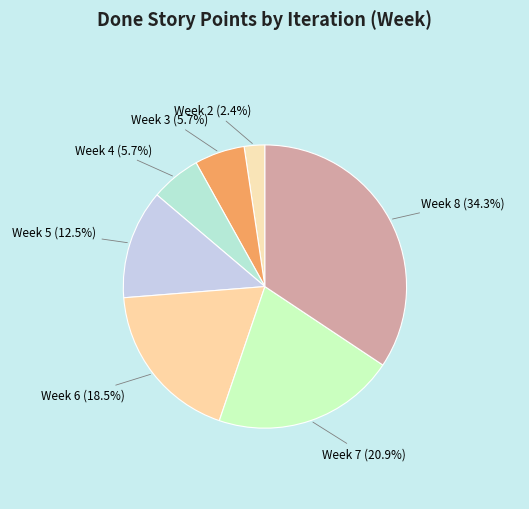

Count the number of slices in the pie.

7